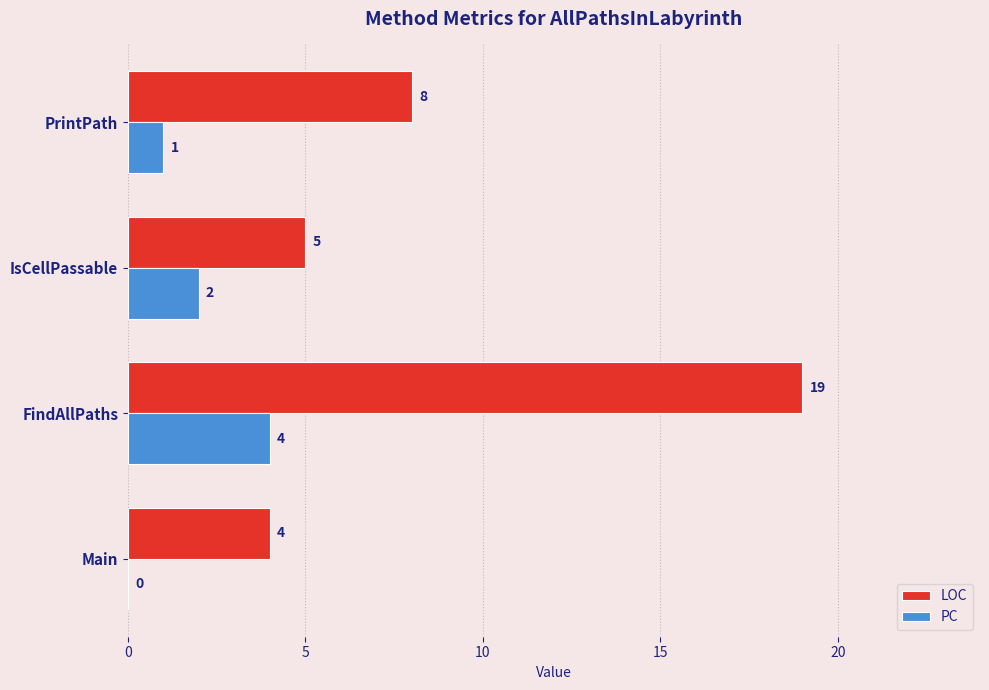

What is the sum of the PC values at FindAllPaths and Main?

4